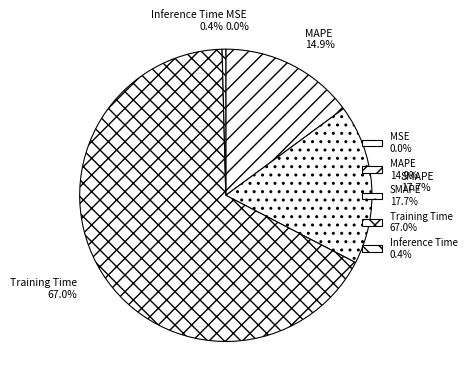

What percentage is the SMAPE slice, to the nearest percent?

18%